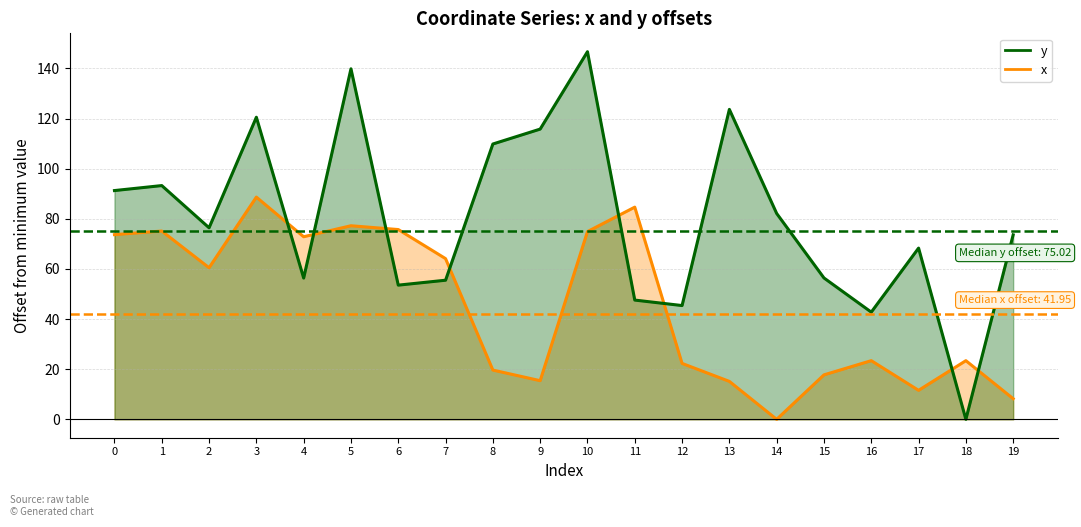

Which series changed the most between 7 and 11?

x